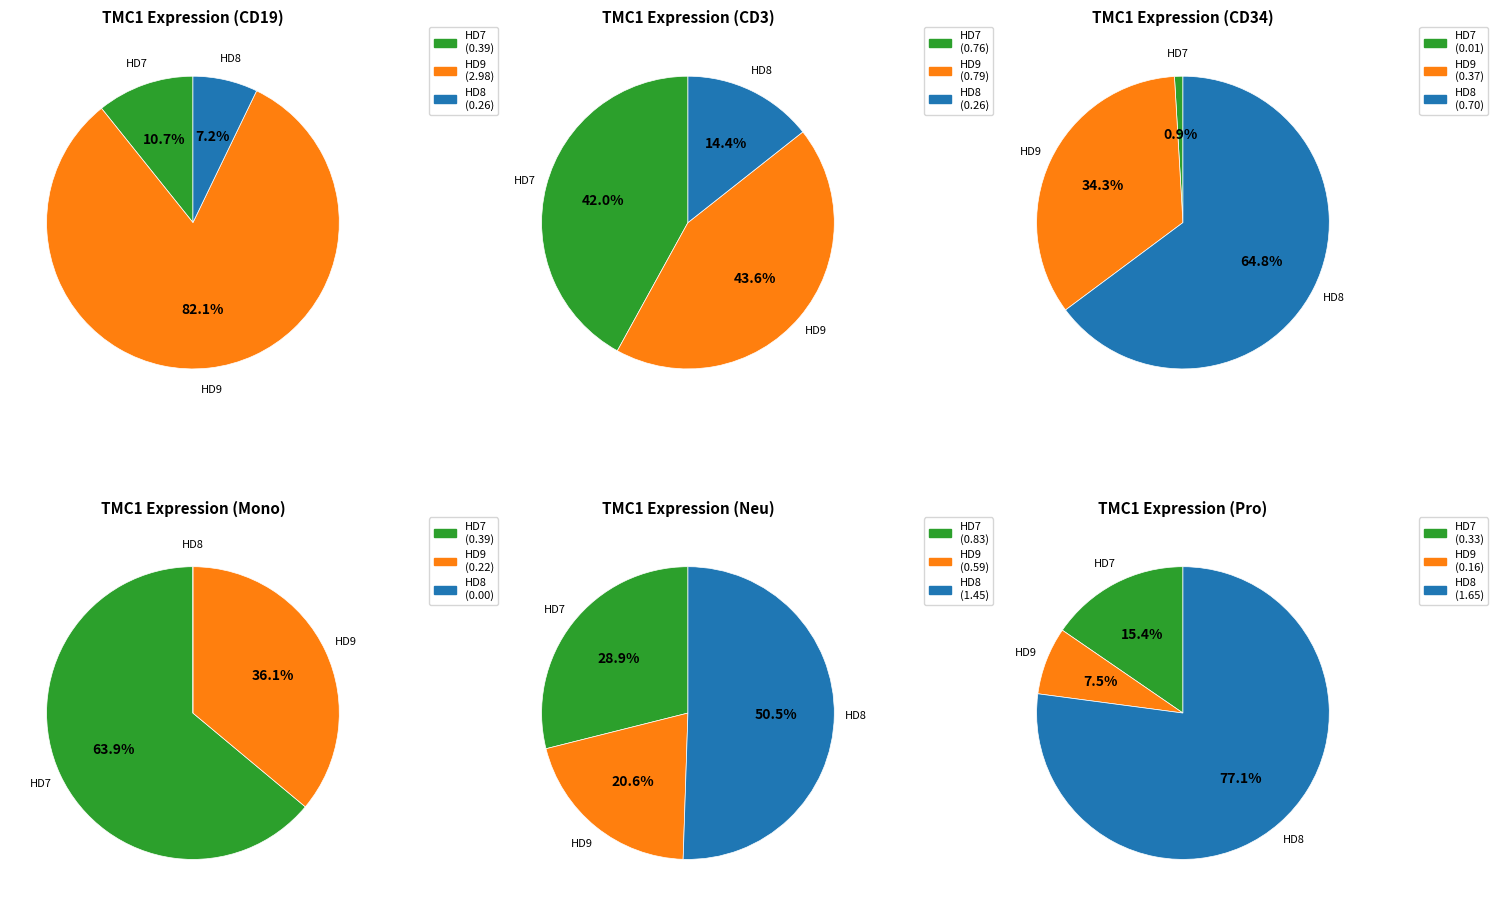

Does HD9 account for over 50% of the chart?

Yes